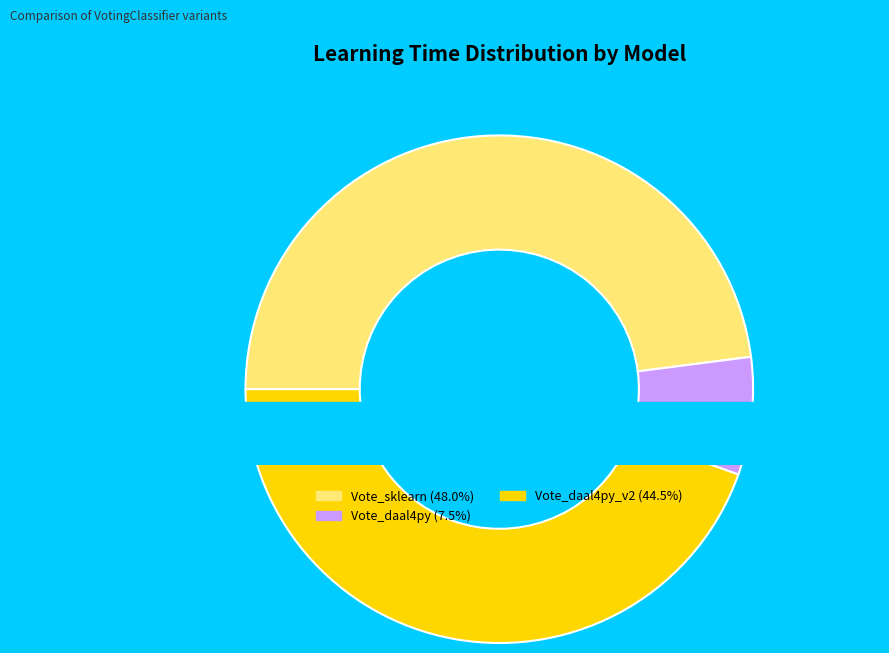

The Vote_daal4py_v2 slice represents 45% of the pie. True or false?

True